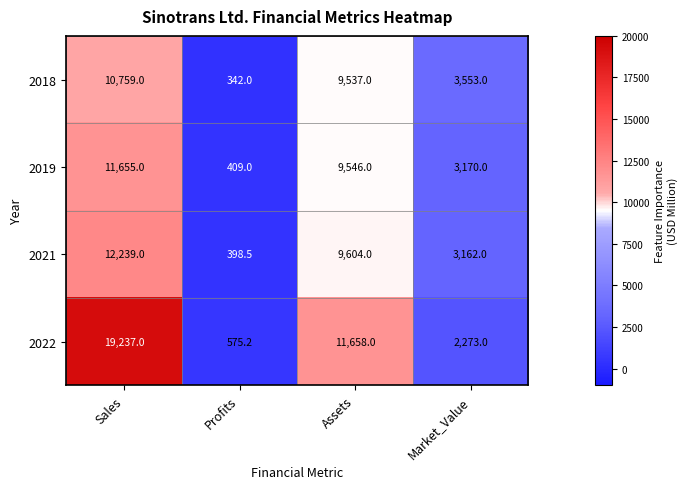

Reading right to left, list all the values displayed in this chart.

2018: Market_Value=3553.0	Assets=9537.0	Profits=342.0	Sales=10759.0
2019: Market_Value=3170.0	Assets=9546.0	Profits=409.0	Sales=11655.0
2021: Market_Value=3162.0	Assets=9604.0	Profits=398.5	Sales=12239.0
2022: Market_Value=2273.0	Assets=11658.0	Profits=575.2	Sales=19237.0